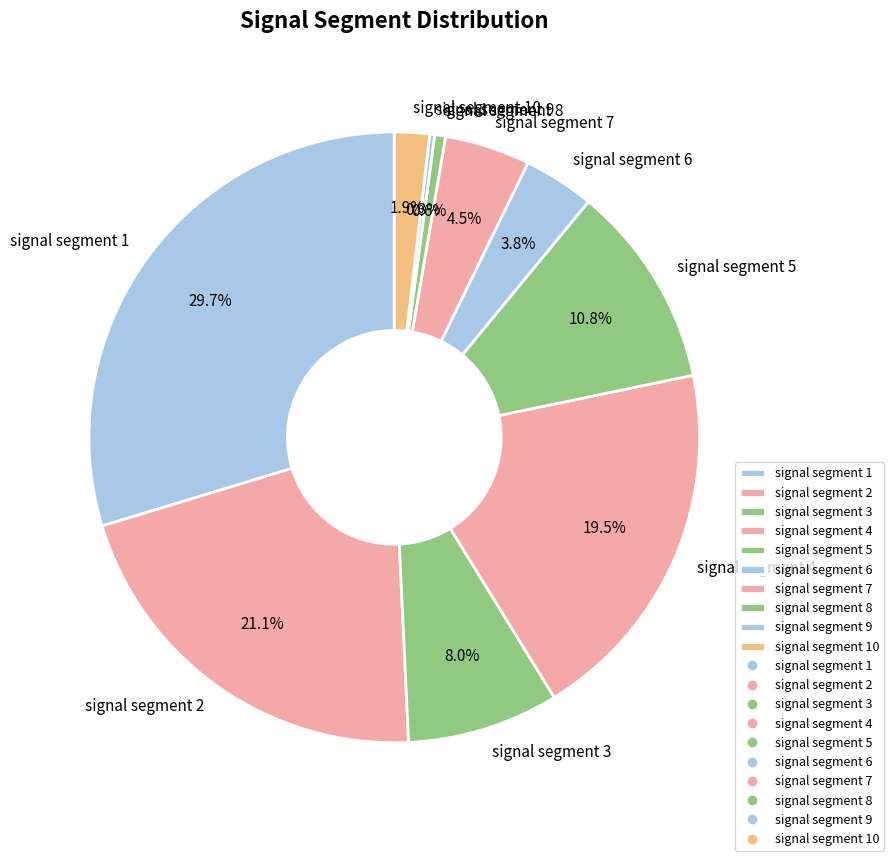

To the nearest percent, what is the average slice percentage?

10%